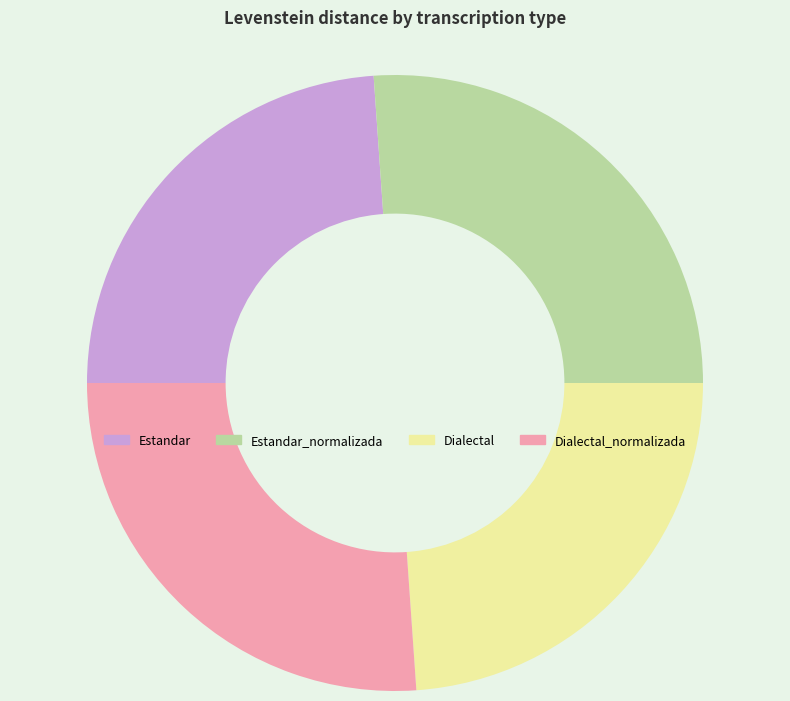

Does Dialectal_normalizada account for over 50% of the chart?

No